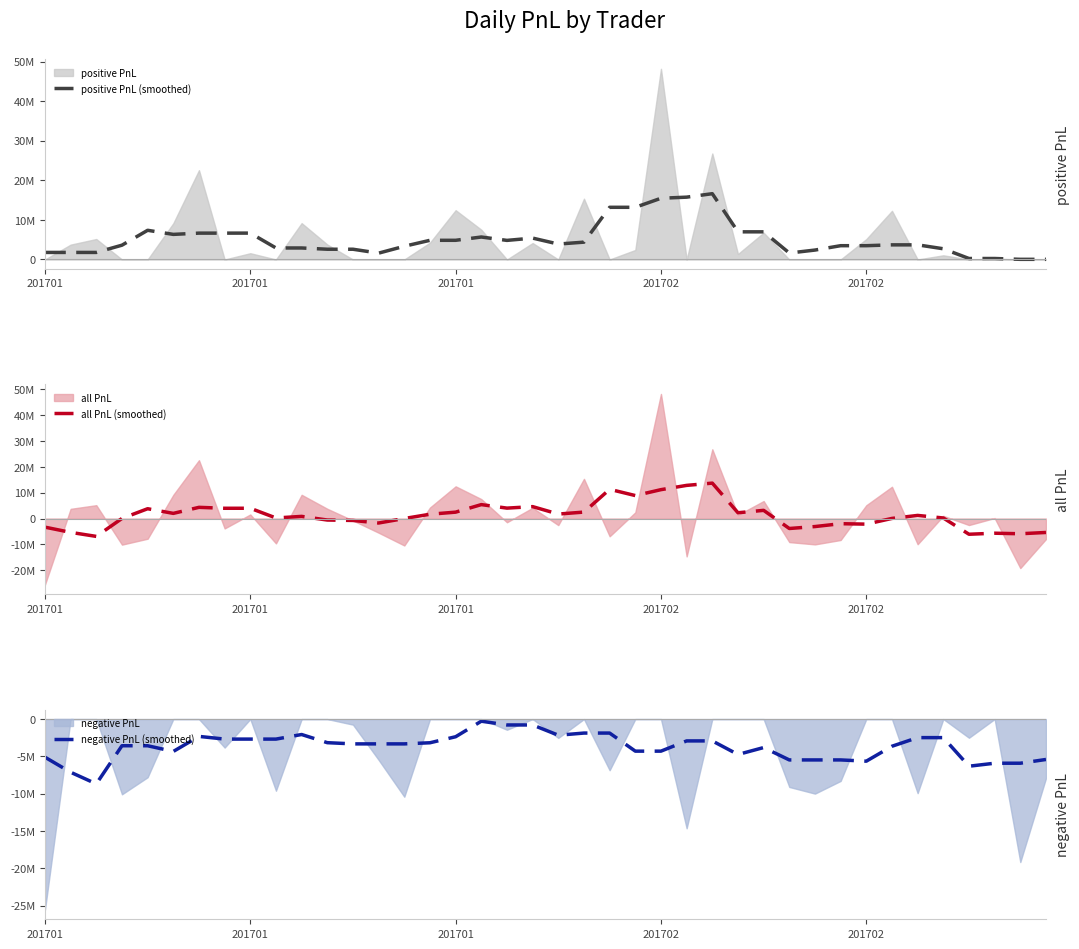

What is the difference between the maximum and minimum values in the positive PnL (smoothed) series?

16584943.4